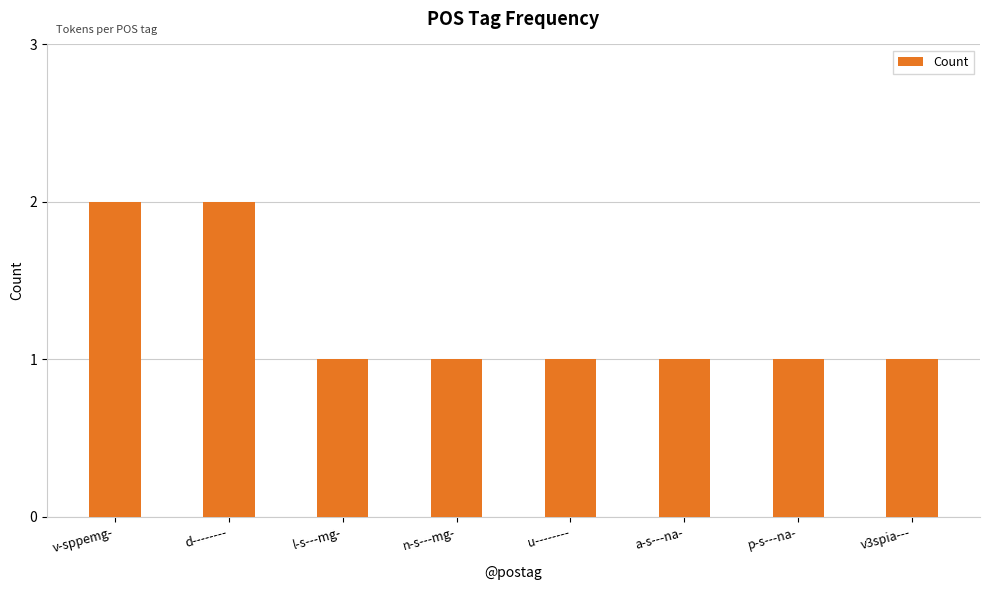

True or false: the data shows 2 at v3spia---.

False